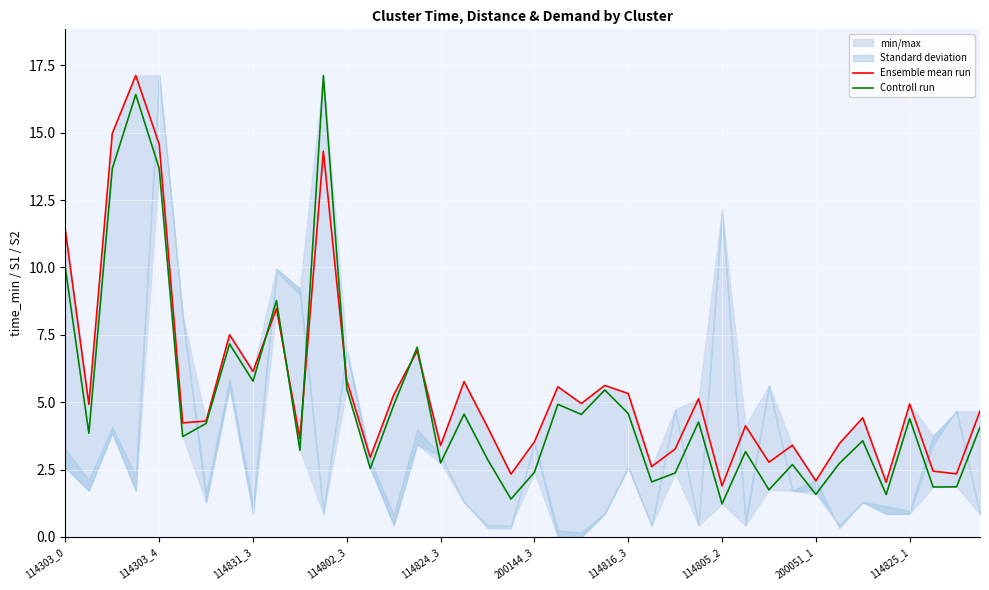

How many interior local valleys does the Controll run series have?

14